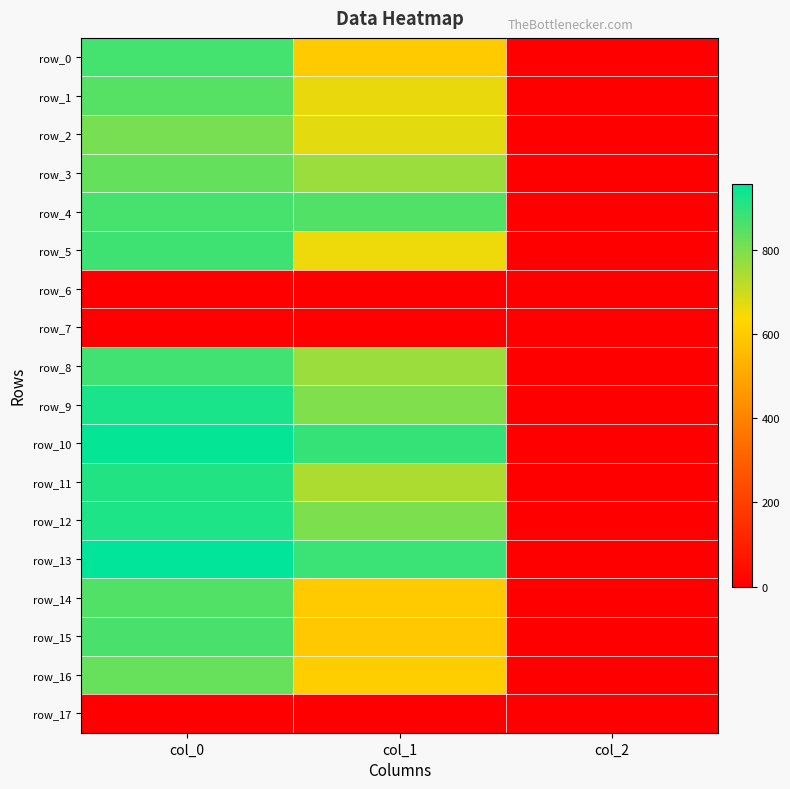

Which category has the highest value in the row_9 series?

col_0